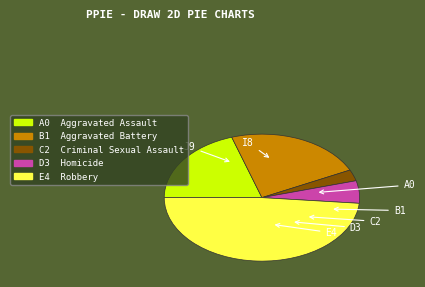

Does any single category account for the majority?

No